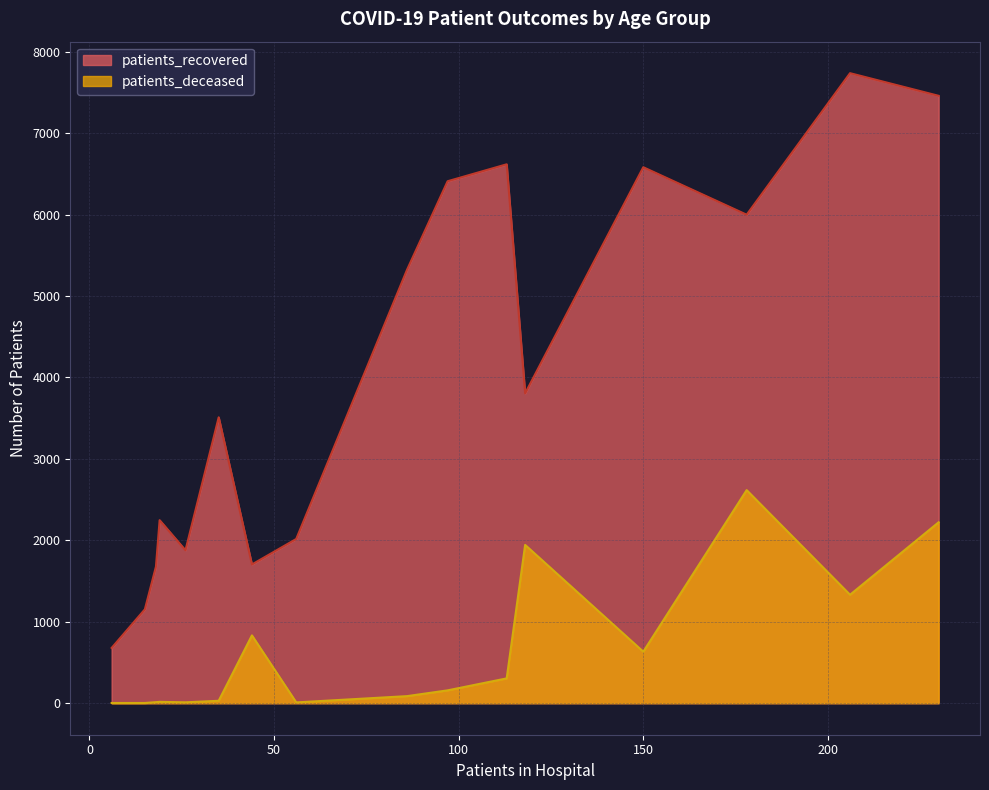

Which series has the widest spread of values?

patients_recovered